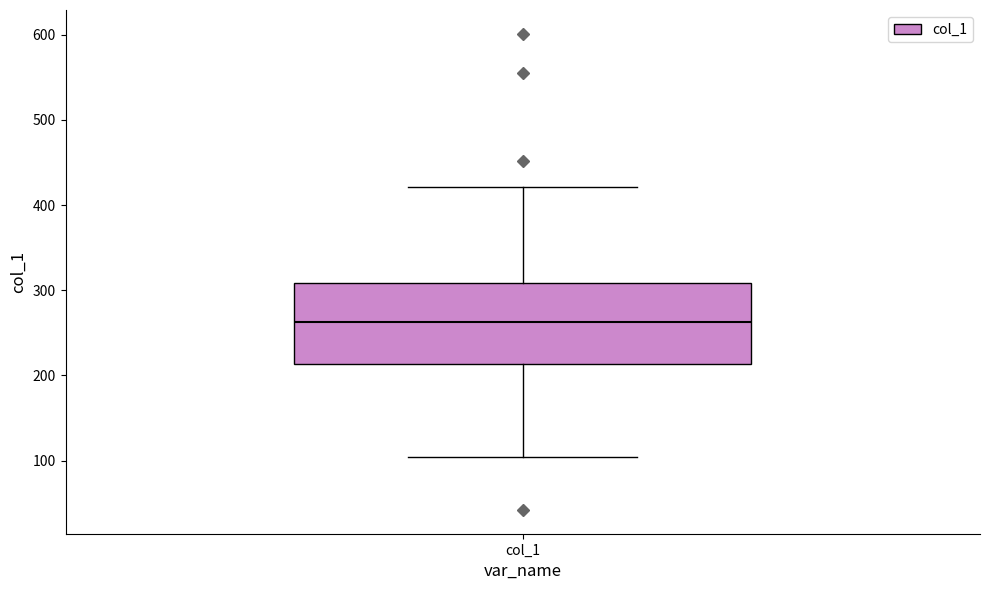

Read this box plot against the y-axis: the position of the median line, the range covered by the box, and the ends of both whiskers. The values are not printed on the chart, so give them approximately, as read against the axis.

median 260, box 210 to 310, whiskers 100 to 420